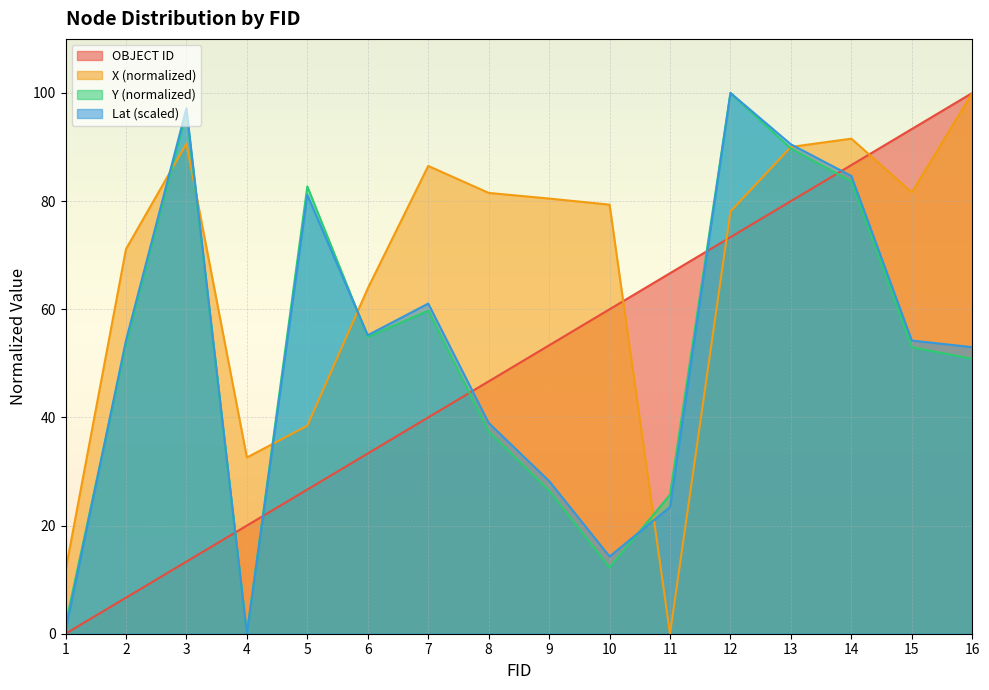

Rank the series by their maximum value, from lowest to highest.

OBJECT ID, X (normalized), Y (normalized), Lat (scaled)